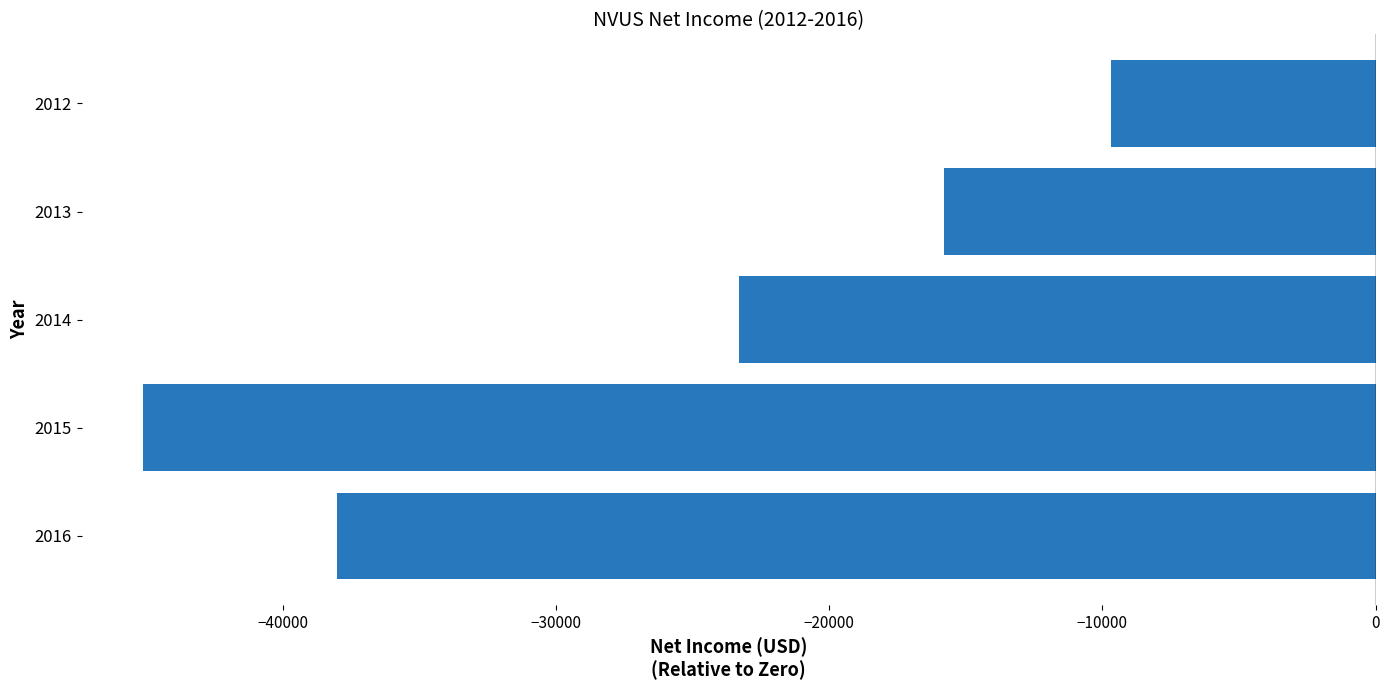

Rank the categories by value from lowest to highest.

2015, 2016, 2014, 2013, 2012